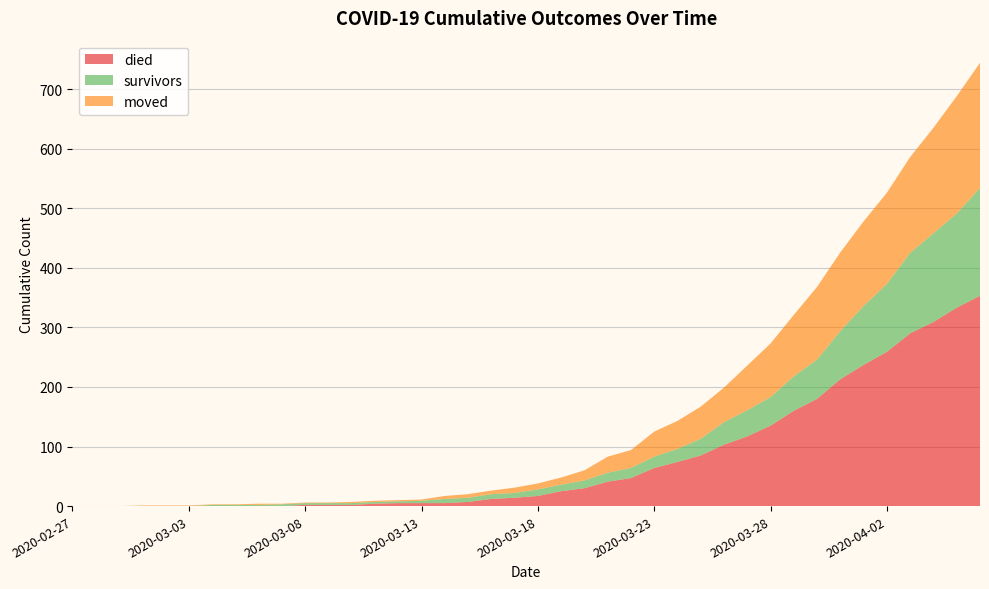

Reading right to left, list all the values displayed in this chart.

survivors: 2020-04-06=181	2020-04-05=158	2020-04-04=149	2020-04-03=135	2020-04-02=114	2020-04-01=99	2020-03-31=81	2020-03-30=66	2020-03-29=58	2020-03-28=48	2020-03-27=44	2020-03-26=38	2020-03-25=28	2020-03-24=22	2020-03-23=19	2020-03-22=17	2020-03-21=15	2020-03-20=13	2020-03-19=11	2020-03-18=11	2020-03-17=8	2020-03-16=8	2020-03-15=7	2020-03-14=7	2020-03-13=4	2020-03-12=3	2020-03-11=3	2020-03-10=3	2020-03-09=3	2020-03-08=3	2020-03-07=3	2020-03-06=2	2020-03-05=2	2020-03-04=2	2020-03-03=0	2020-03-02=0	2020-03-01=0	2020-02-29=0	2020-02-28=0	2020-02-27=0
died: 2020-04-06=353	2020-04-05=333	2020-04-04=309	2020-04-03=290	2020-04-02=259	2020-04-01=237	2020-03-31=213	2020-03-30=180	2020-03-29=160	2020-03-28=135	2020-03-27=117	2020-03-26=103	2020-03-25=85	2020-03-24=74	2020-03-23=64	2020-03-22=47	2020-03-21=41	2020-03-20=30	2020-03-19=25	2020-03-18=17	2020-03-17=14	2020-03-16=12	2020-03-15=7	2020-03-14=5	2020-03-13=5	2020-03-12=5	2020-03-11=4	2020-03-10=2	2020-03-09=2	2020-03-08=2	2020-03-07=0	2020-03-06=0	2020-03-05=0	2020-03-04=0	2020-03-03=0	2020-03-02=0	2020-03-01=0	2020-02-29=0	2020-02-28=0	2020-02-27=0
moved: 2020-04-06=210	2020-04-05=197	2020-04-04=177	2020-04-03=161	2020-04-02=153	2020-04-01=142	2020-03-31=132	2020-03-30=122	2020-03-29=103	2020-03-28=90	2020-03-27=75	2020-03-26=58	2020-03-25=54	2020-03-24=47	2020-03-23=42	2020-03-22=30	2020-03-21=27	2020-03-20=17	2020-03-19=12	2020-03-18=10	2020-03-17=9	2020-03-16=6	2020-03-15=6	2020-03-14=5	2020-03-13=2	2020-03-12=2	2020-03-11=2	2020-03-10=2	2020-03-09=1	2020-03-08=1	2020-03-07=1	2020-03-06=2	2020-03-05=1	2020-03-04=1	2020-03-03=1	2020-03-02=1	2020-03-01=1	2020-02-29=0	2020-02-28=0	2020-02-27=0